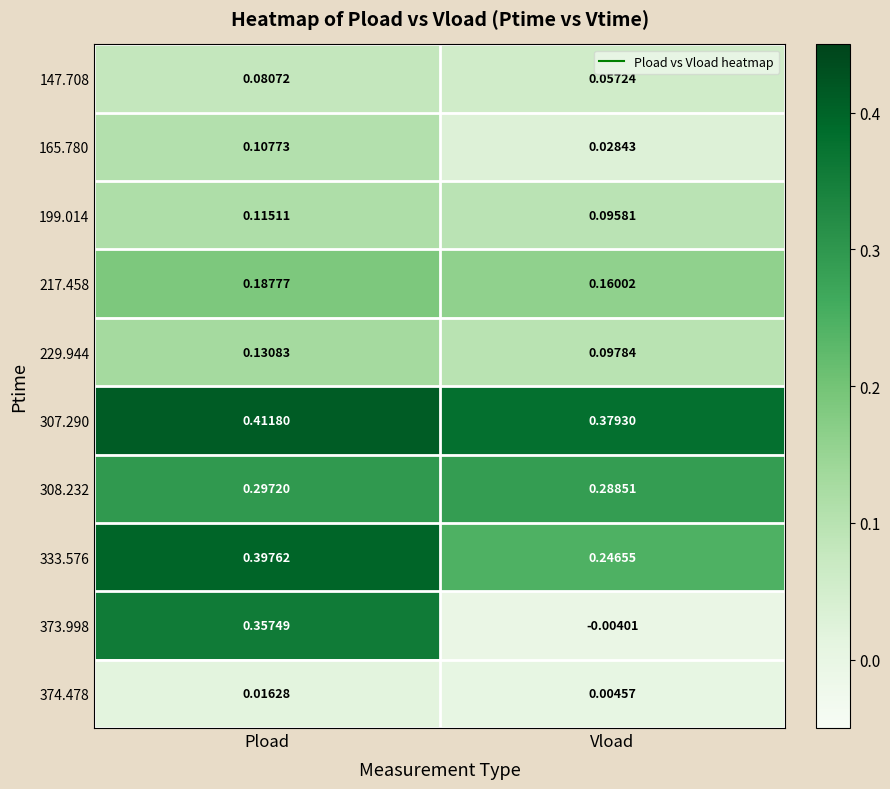

At which label is 165.780 closest to 0?

Vload